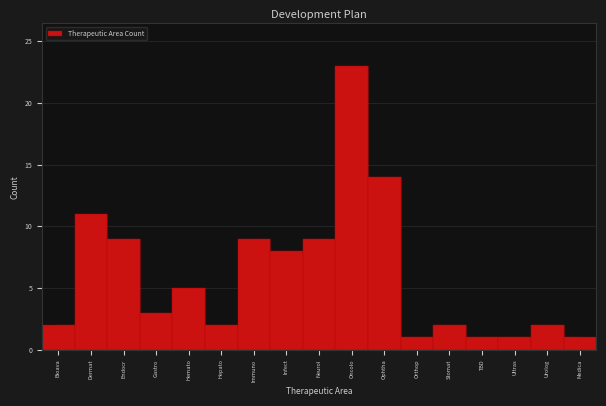

Reading right to left, what are all the values shown in this chart?

1	2	1	1	2	1	14	23	9	8	9	2	5	3	9	11	2